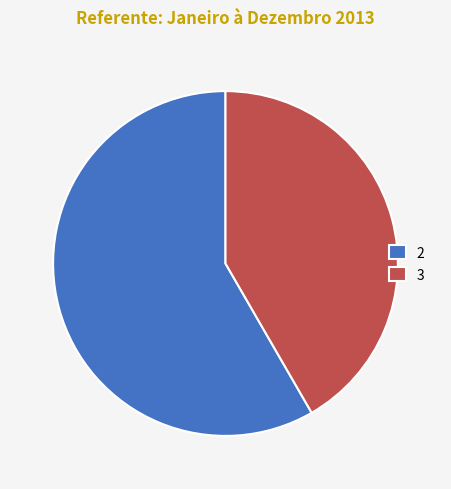

Rank the categories by value from highest to lowest.

2, 3